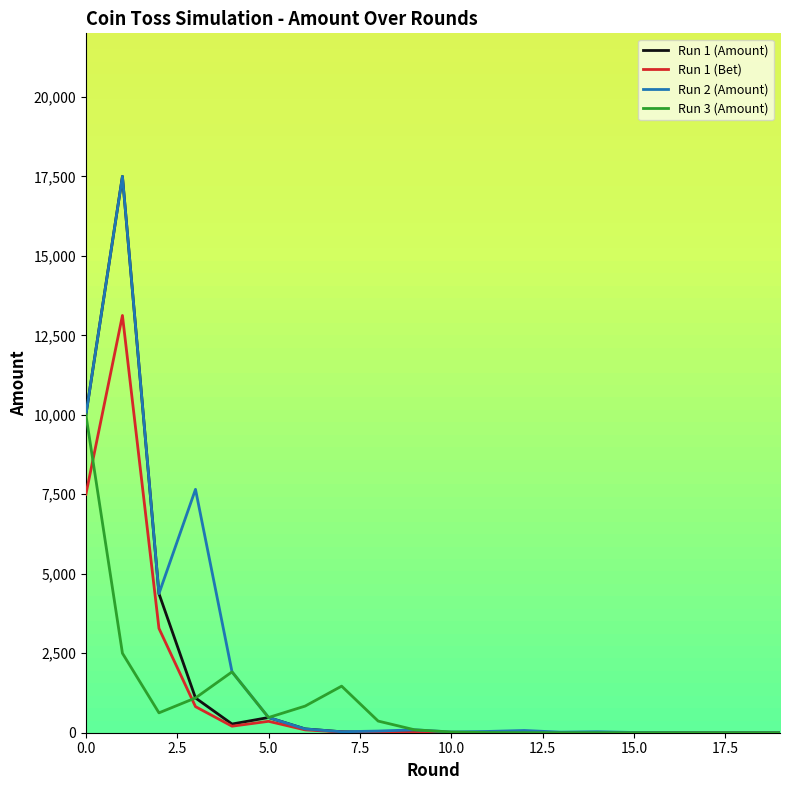

Rank the series by their average value, from lowest to highest.

Run 3 (Amount), Run 1 (Bet), Run 1 (Amount), Run 2 (Amount)